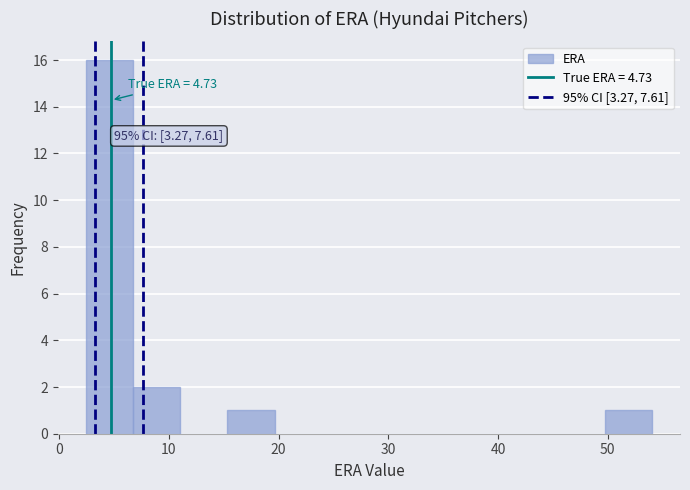

Which range on the x-axis has the tallest bar?

2 to 7